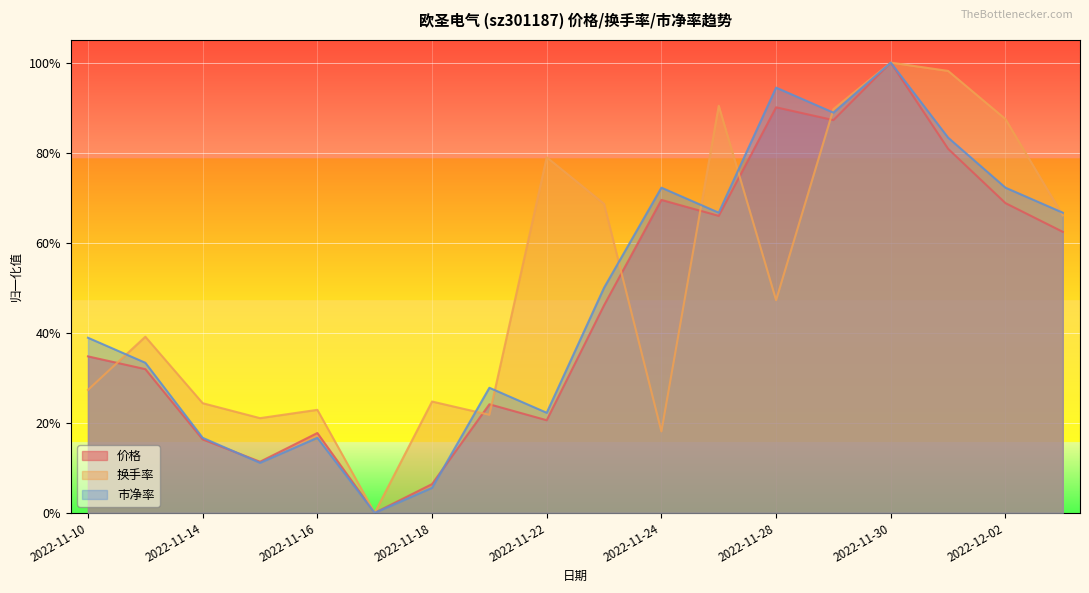

Rank the series by their maximum value, from highest to lowest.

价格, 换手率, 市净率